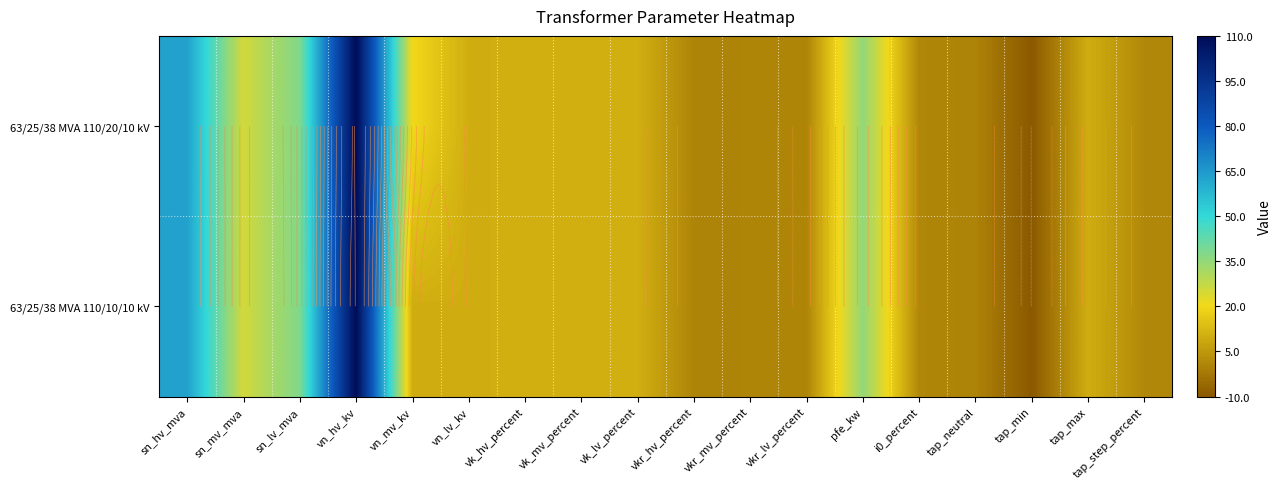

What is the average value of the 63/25/38 MVA 110/20/10 kV series?

18.6